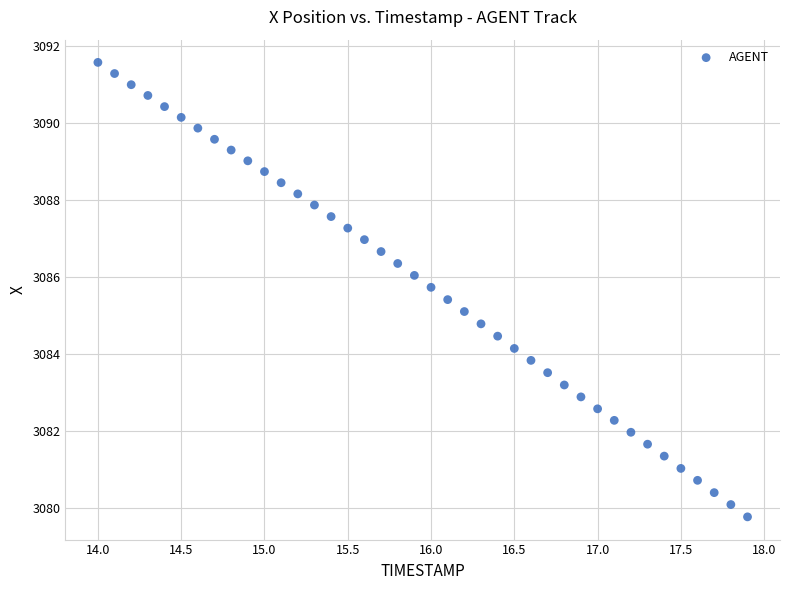

What is the range of Y values (max minus min)?

11.8